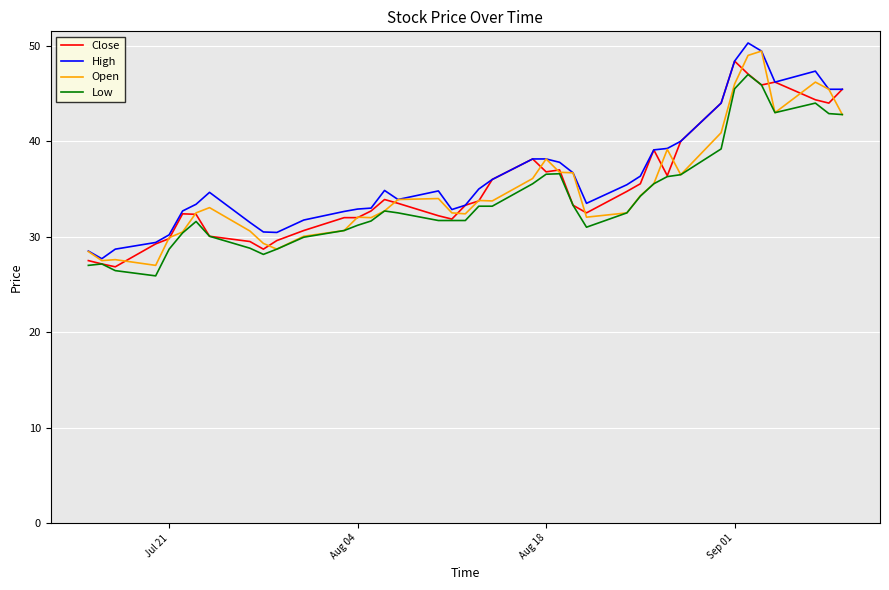

What is the highest value of the Close series?

48.4